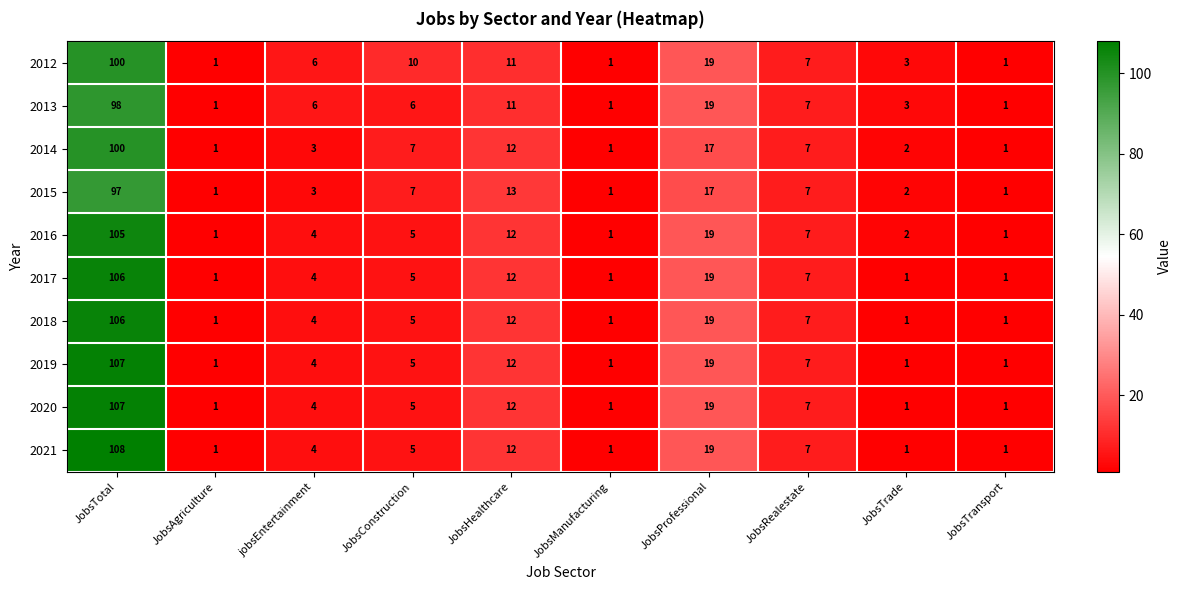

At which category is the sum across all series the highest?

JobsTotal